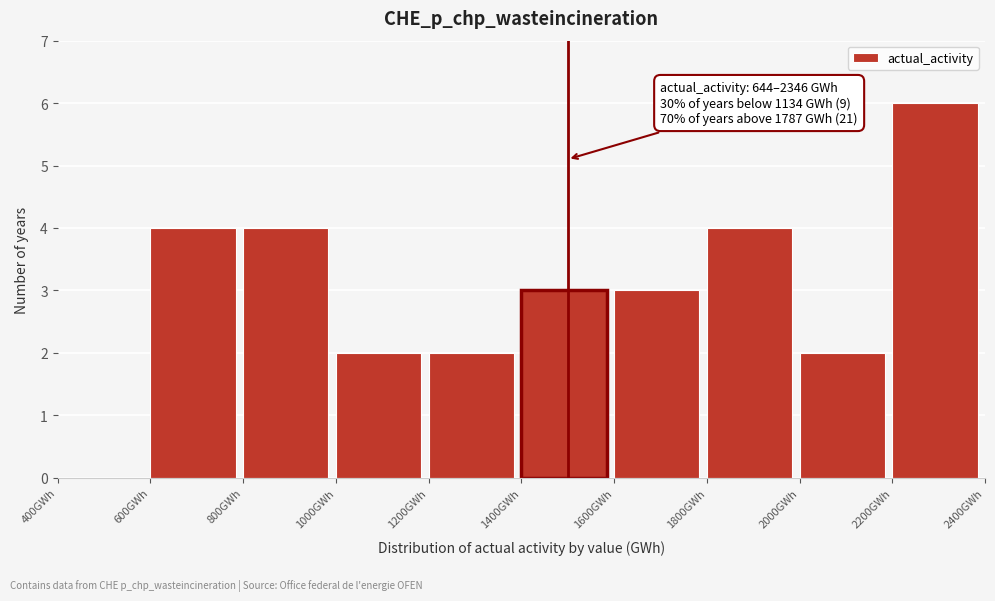

Over which range of the x-axis is the bar tallest?

2200 to 2400